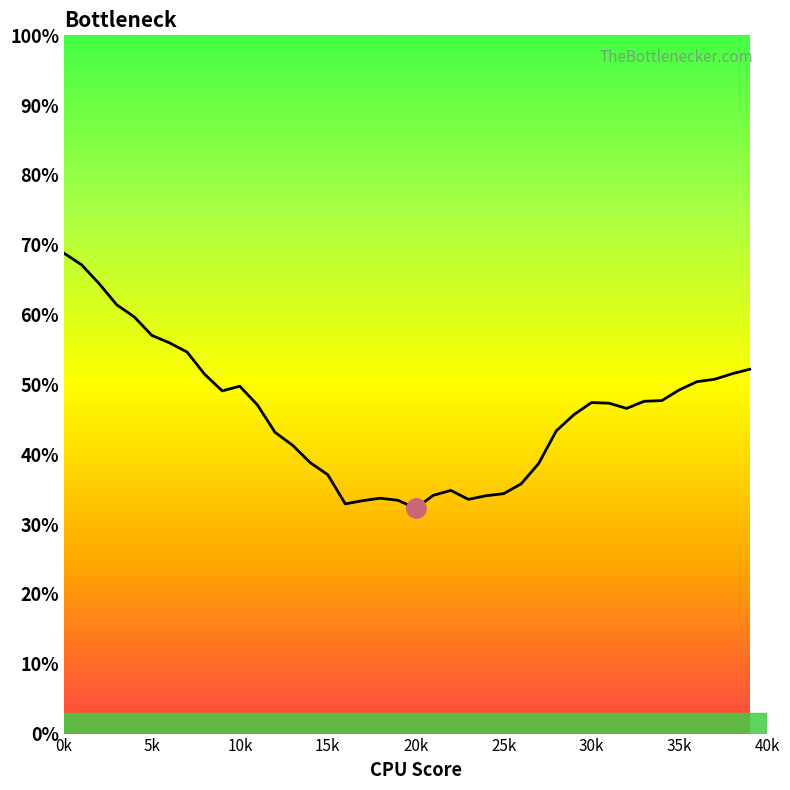

What is the smallest value displayed?

32.3